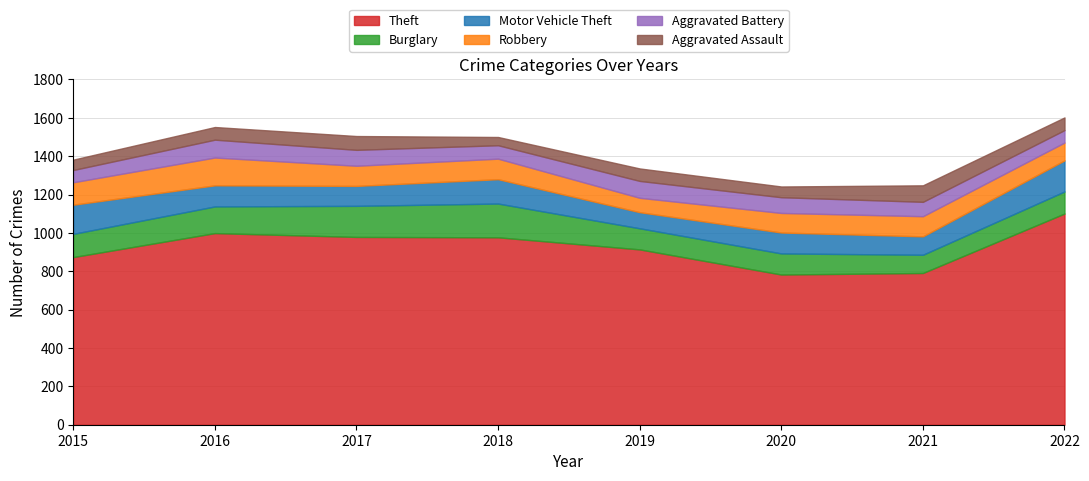

Where is the first local minimum for Robbery?

2017